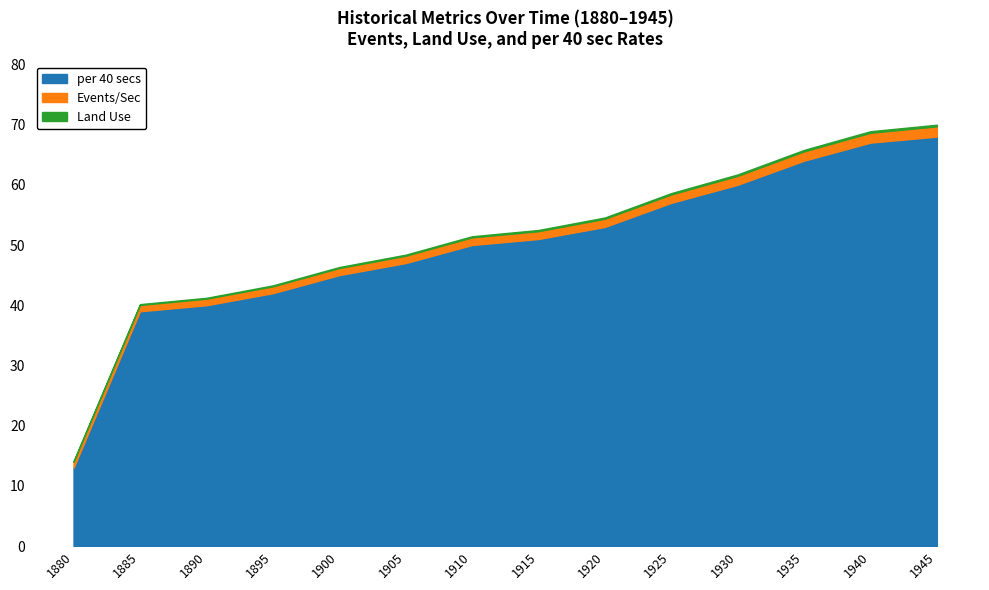

What value does the Land Use series have at 1945?

0.3